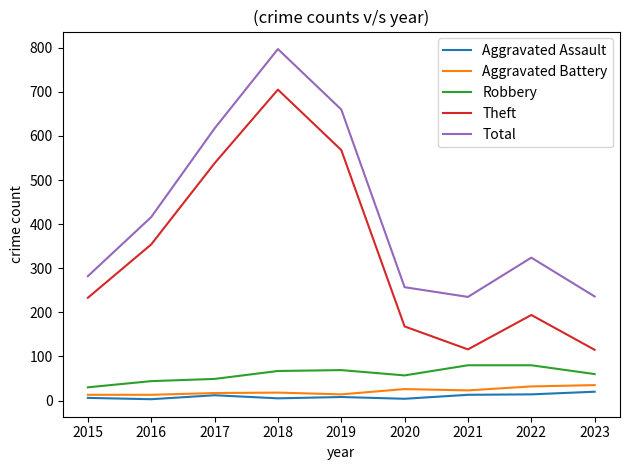

True or false: Robbery and Aggravated Assault cross at least once.

False